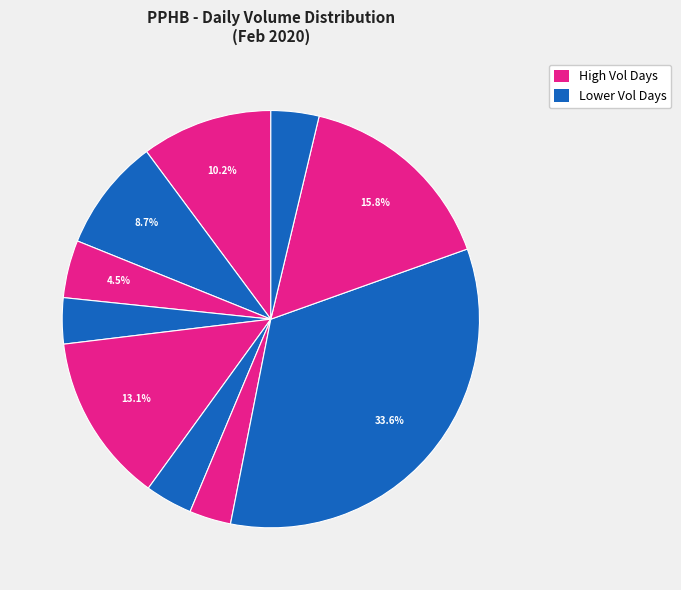

How many slices are in this pie chart?

10